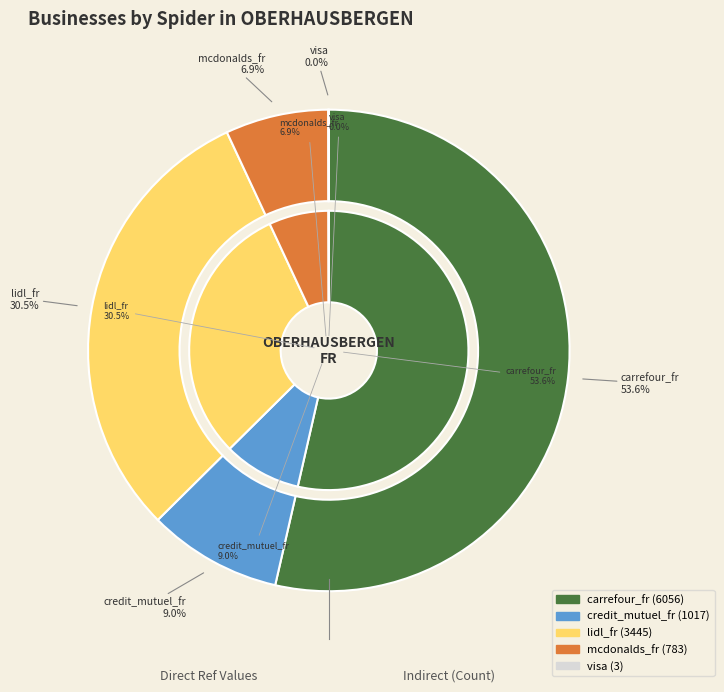

Which slice is the smallest?

visa